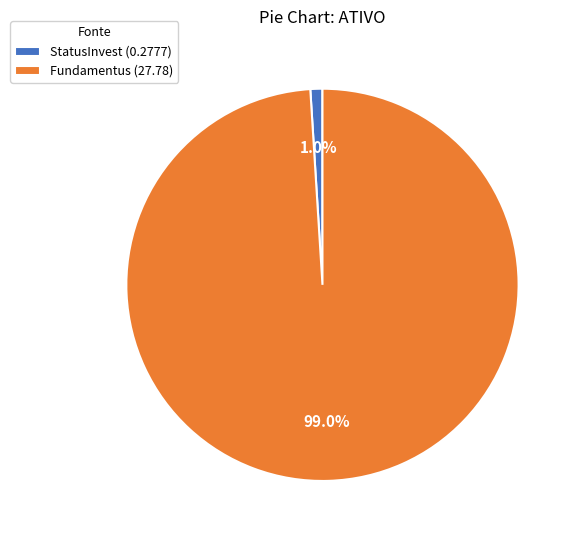

Rank the categories by value from highest to lowest.

Fundamentus, StatusInvest